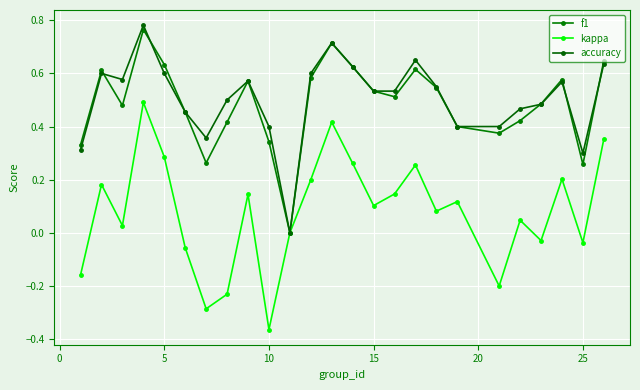

Does the chart have visible grid lines?

Yes